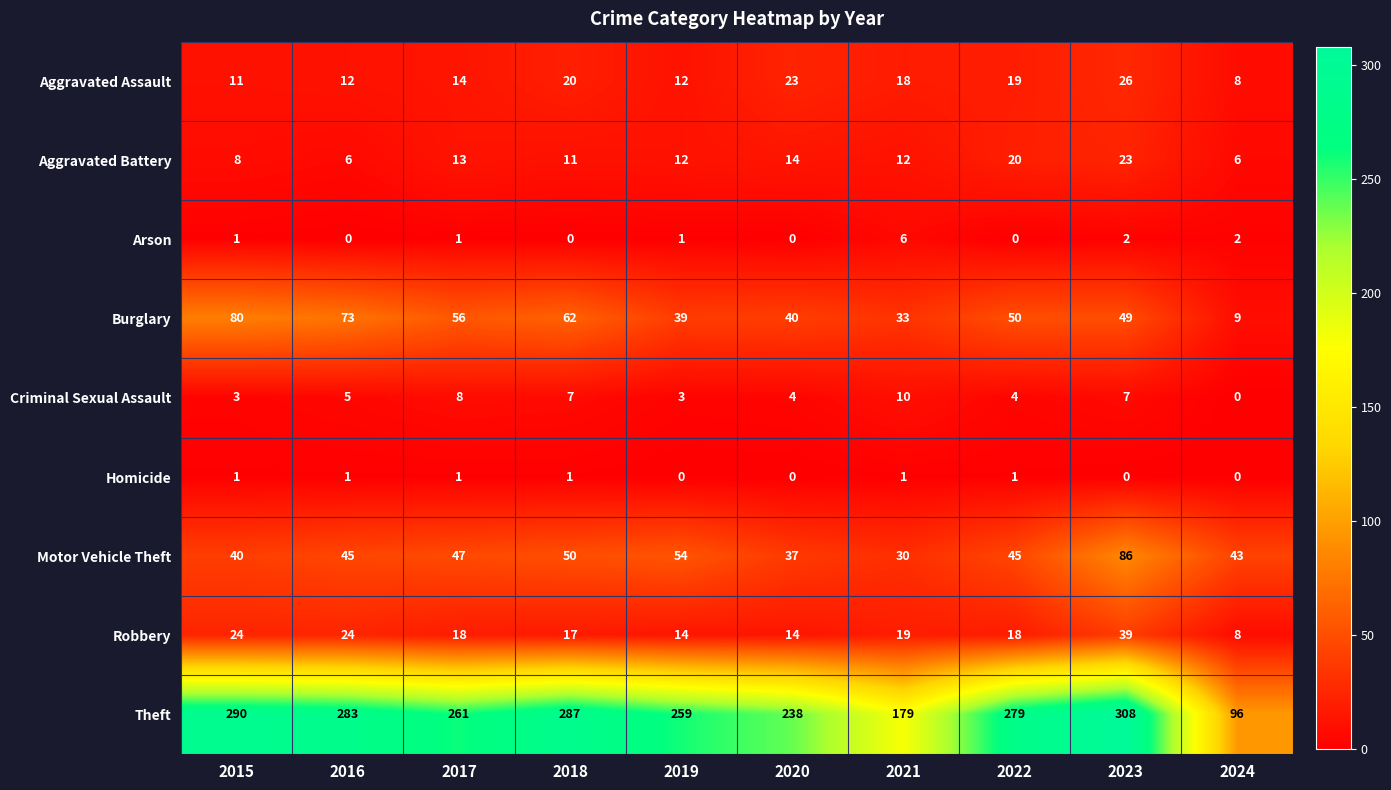

How many values in the Aggravated Assault series are below 18?

5